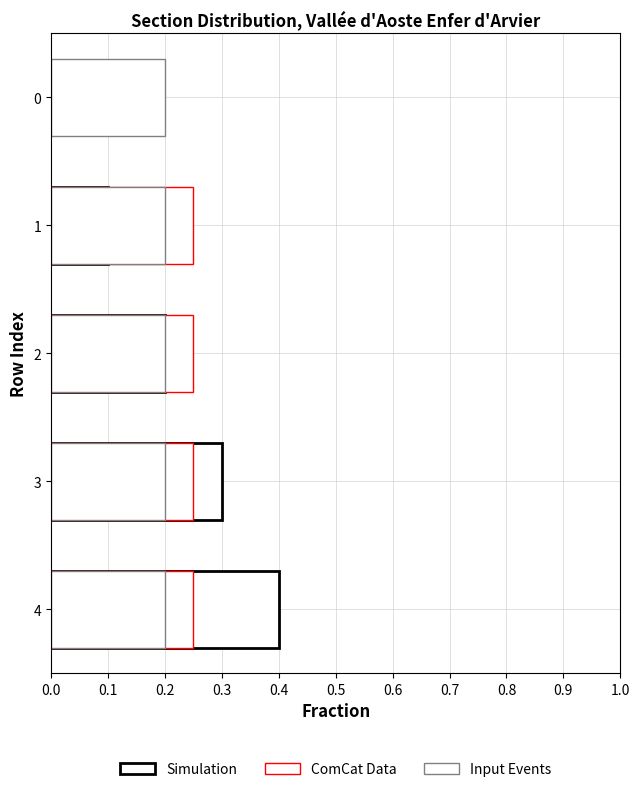

Does the chart contain any negative values?

No